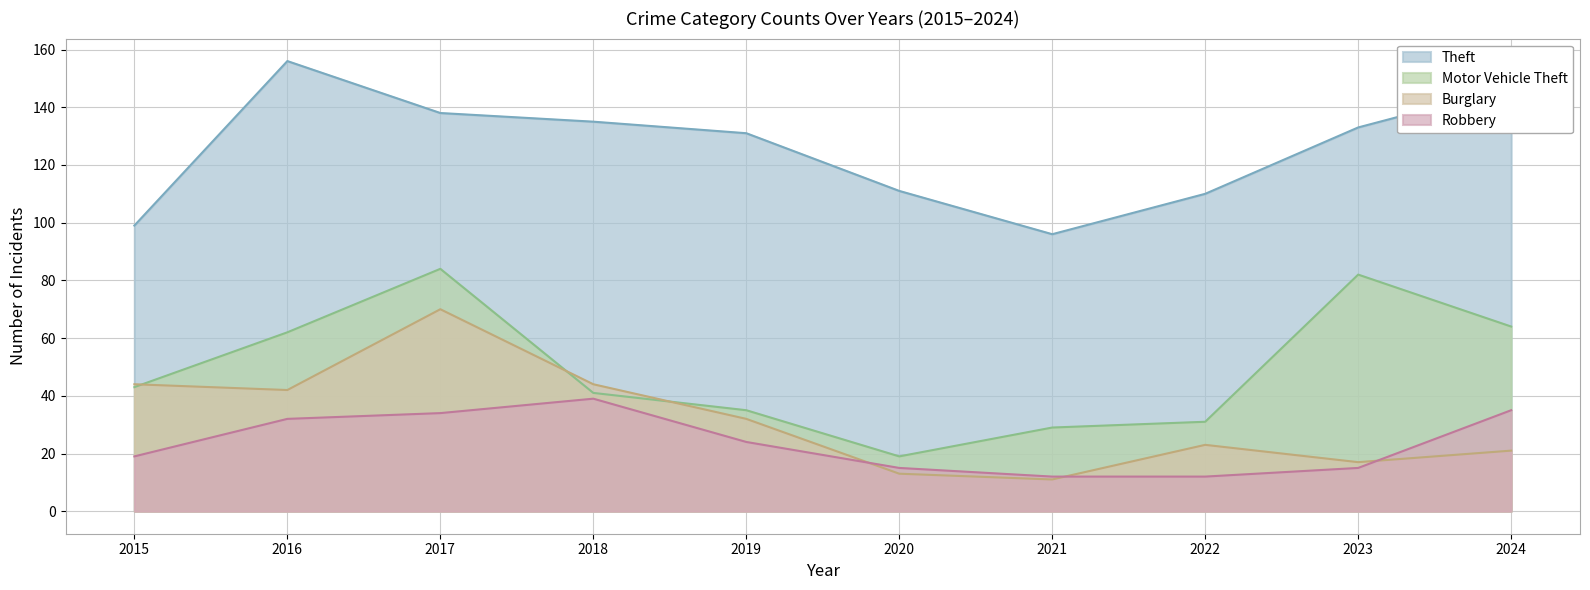

Reading left to right, list all the values displayed in this chart.

Theft: 99	156	138	135	131	111	96	110	133	147
Motor Vehicle Theft: 43	62	84	41	35	19	29	31	82	64
Burglary: 44	42	70	44	32	13	11	23	17	21
Robbery: 19	32	34	39	24	15	12	12	15	35